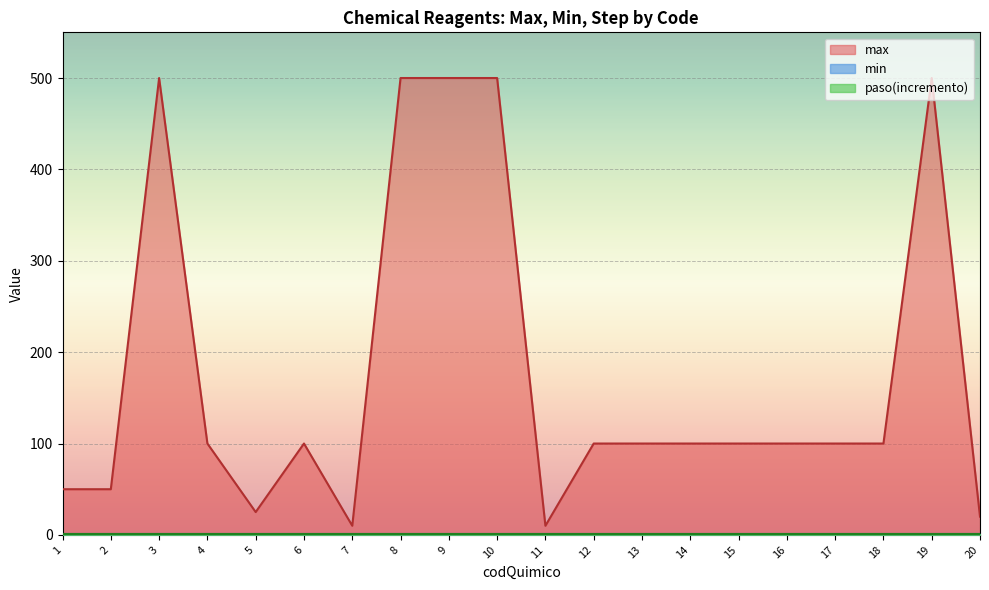

True or false: max has more than 2 interior local peaks.

True